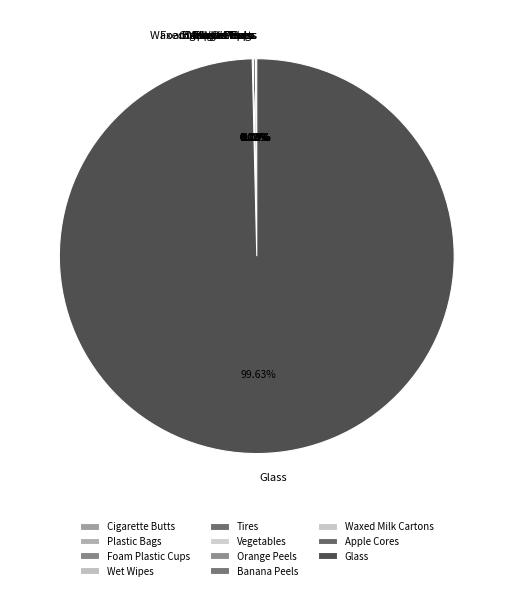

To the nearest percent, what is the average slice percentage?

9%